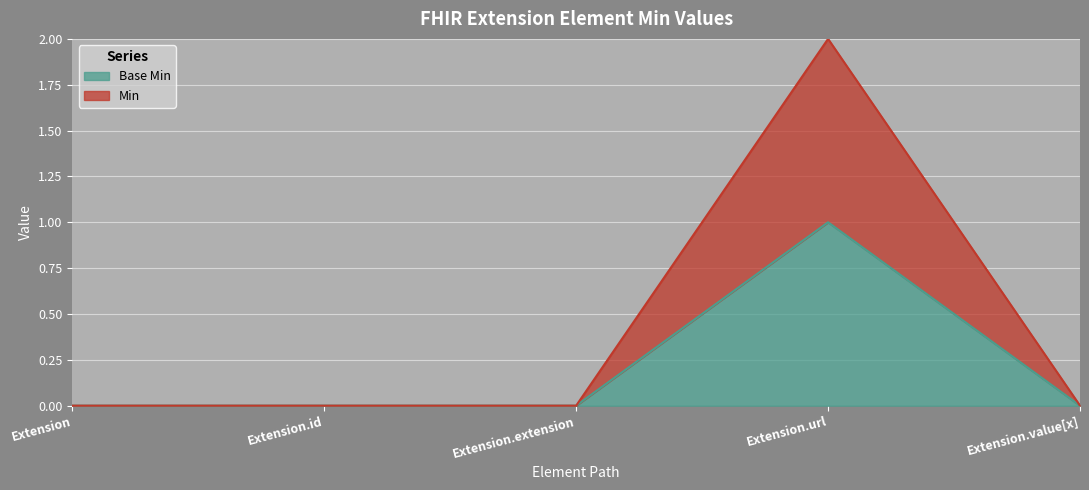

What is the highest value of the Base Min series?

1